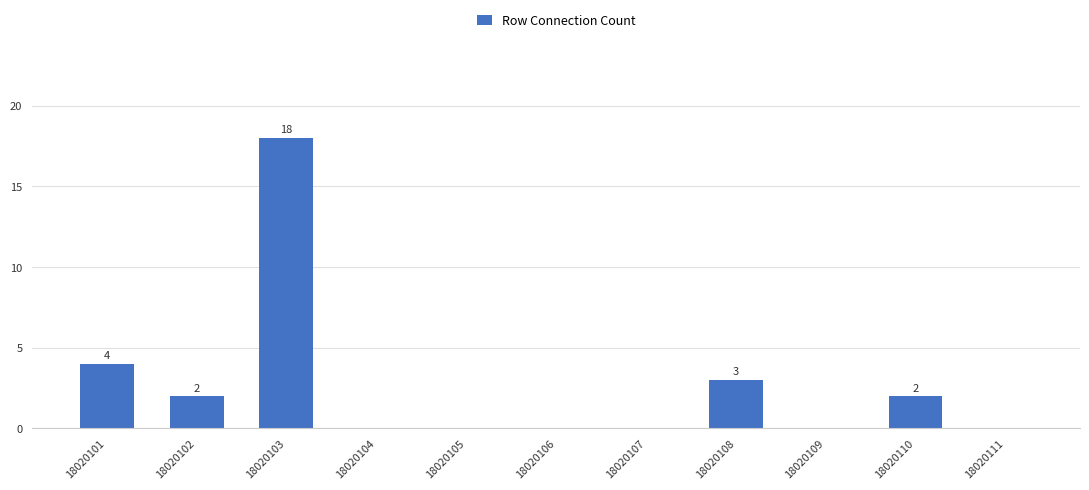

What is the sum of all values?

29